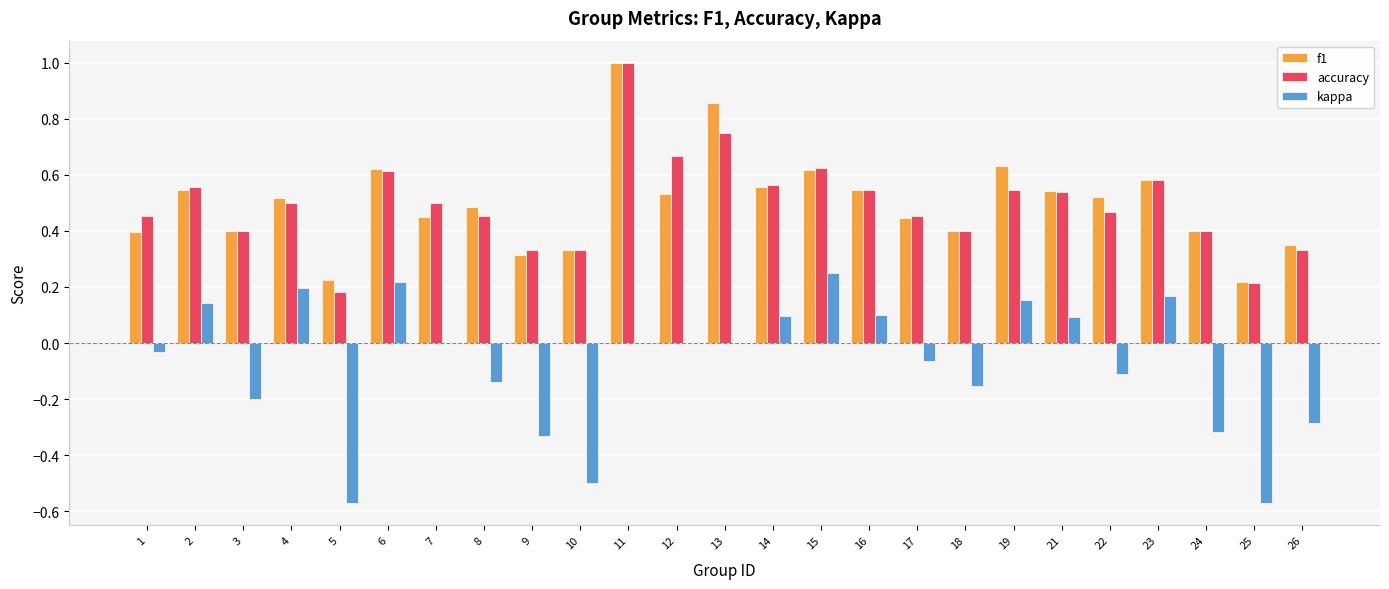

What is the sum of all kappa values?

-1.9